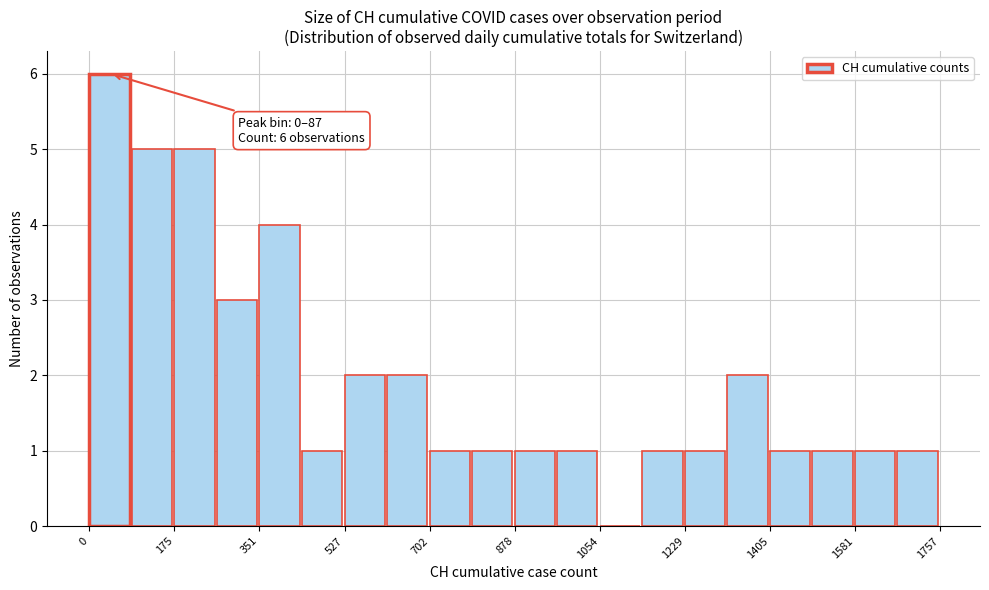

Over which range of the x-axis is the bar tallest?

0 to 80